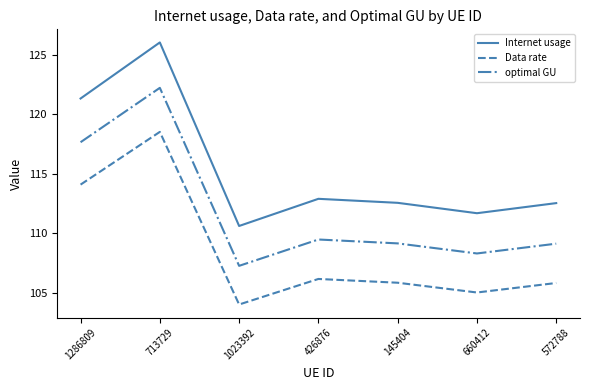

At how many categories does at least one series exceed 117?

2